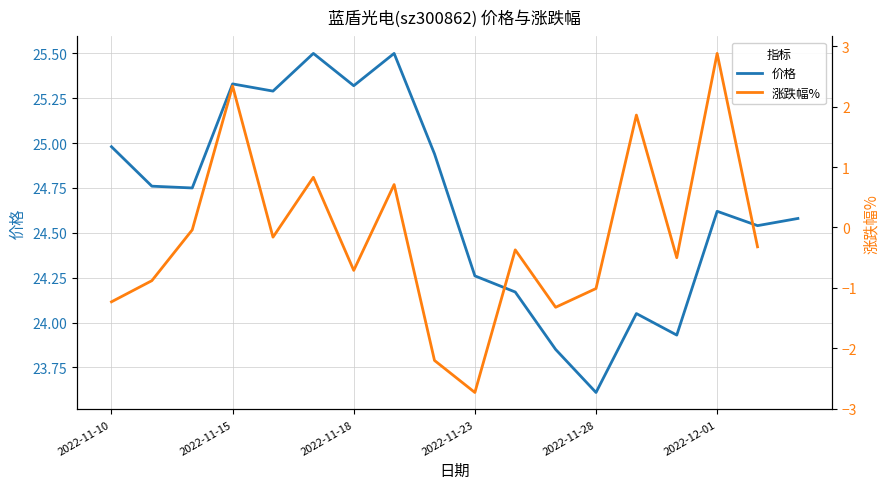

True or false: 价格 has a value of 8.0 at 2022-12-01.

False